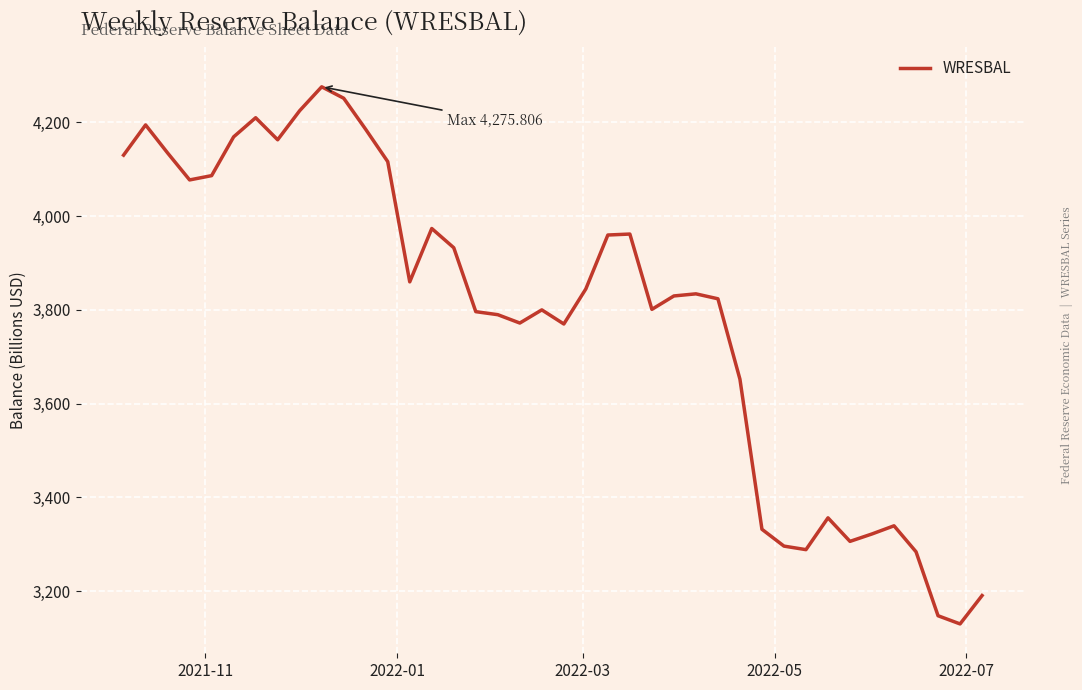

What is the greatest value displayed?

4275.8